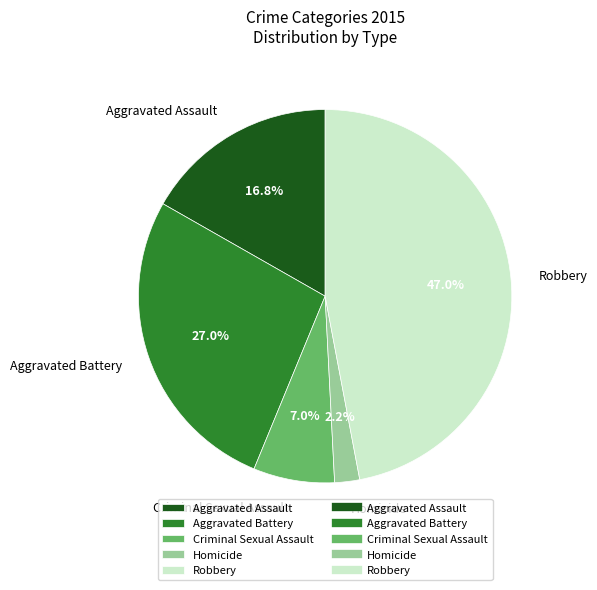

To the nearest percent, what is the difference between the largest and smallest slice percentages?

45%